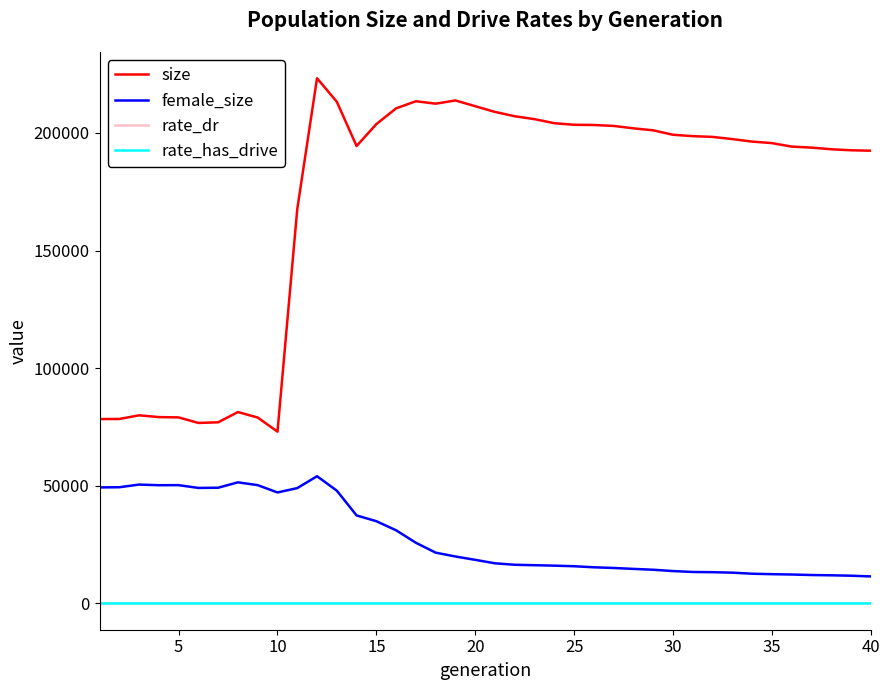

True or false: size has more than 0 interior local peaks.

True